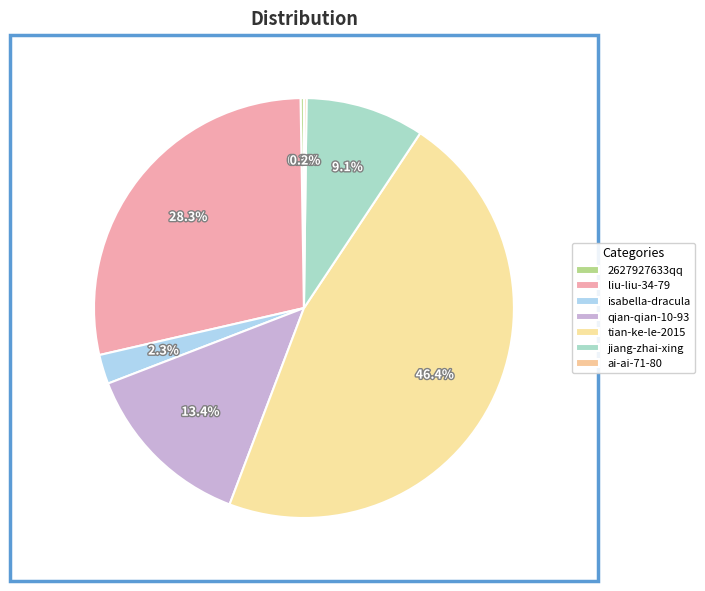

Does qian-qian-10-93 represent more than half of the total?

No